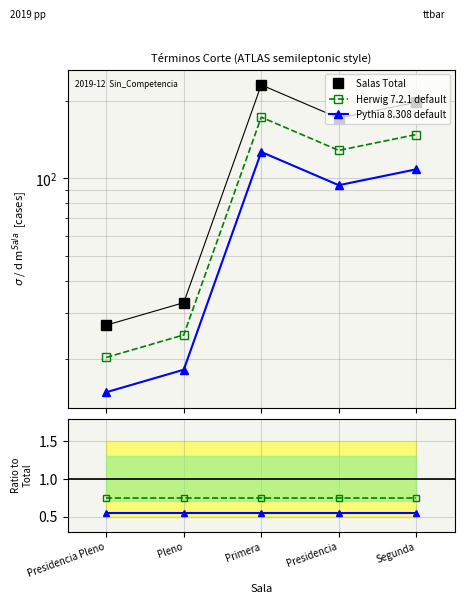

What is the label of the 4th point from the right?

Pleno